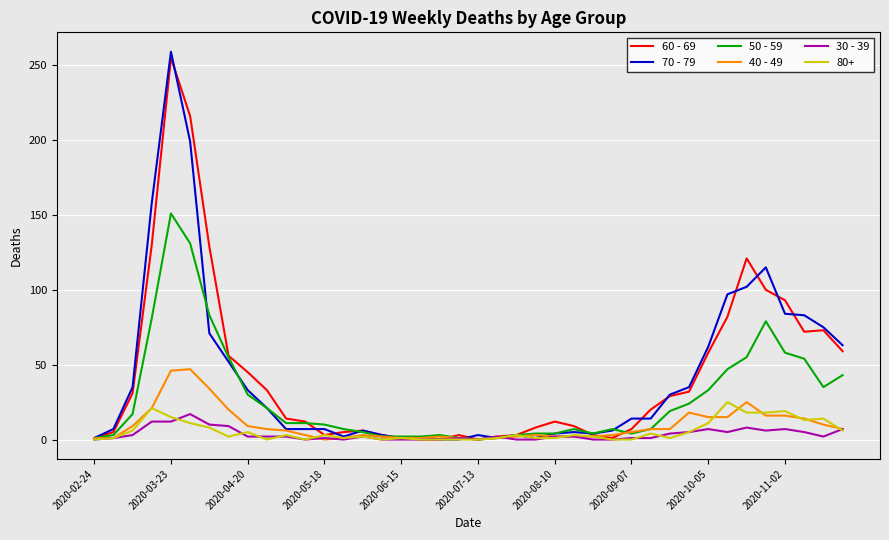

Which series has the largest range (max minus min)?

70 - 79